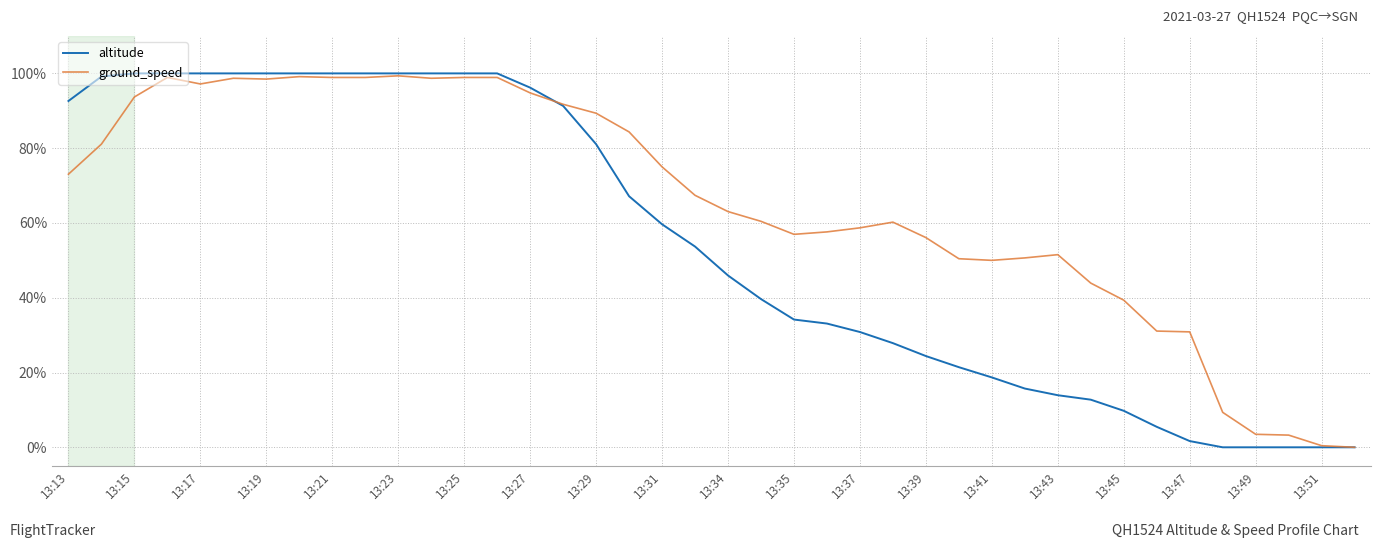

What is the maximum value shown in the chart?

100.0